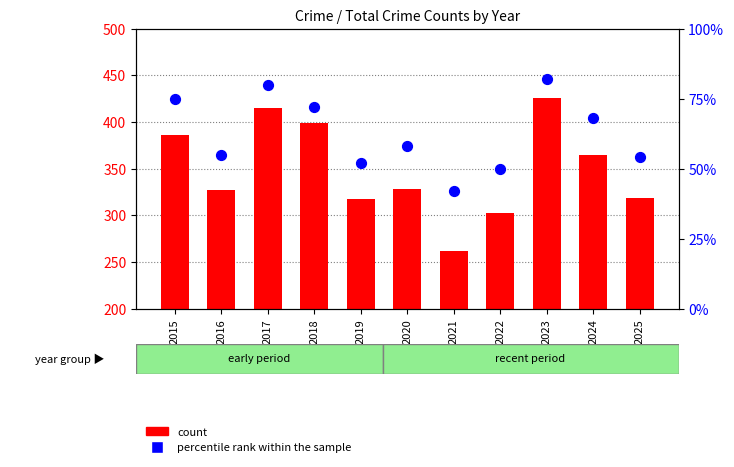

Which series has the largest total across all categories?

count